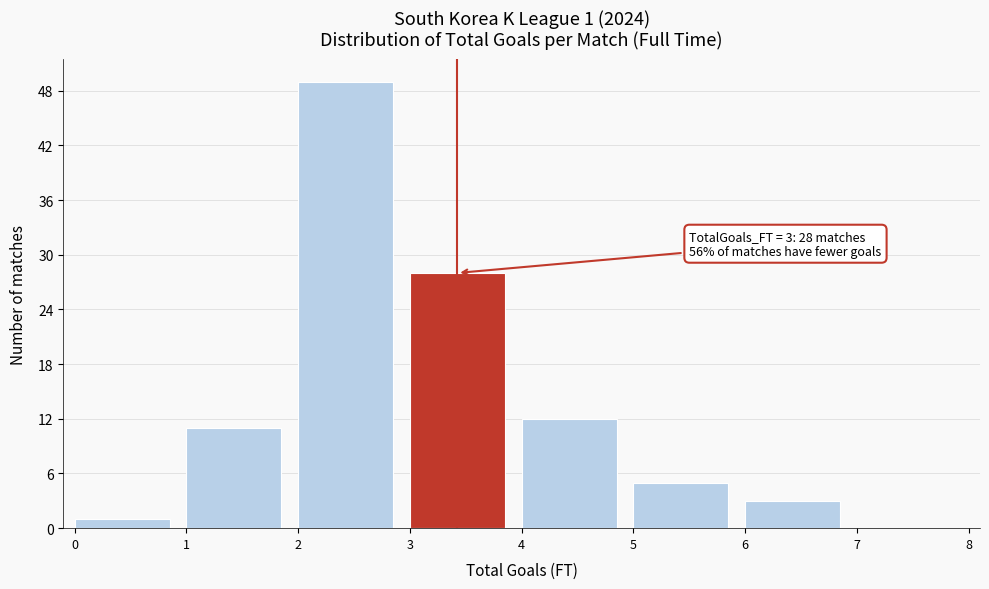

Which range on the x-axis has the tallest bar?

2 to 3